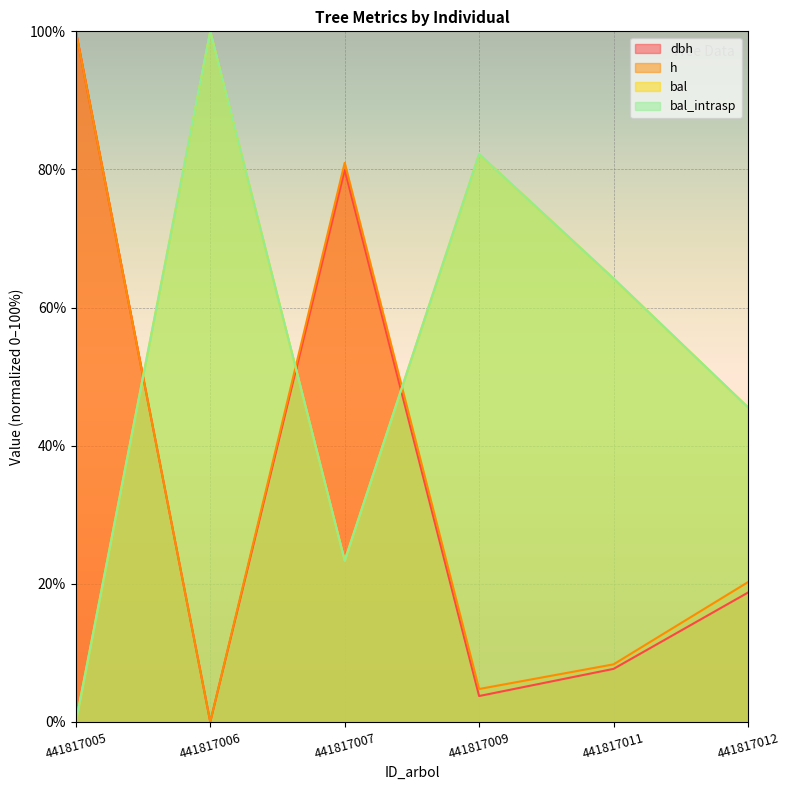

Is the value of dbh at 441817009 greater than the value of h at 441817007?

No